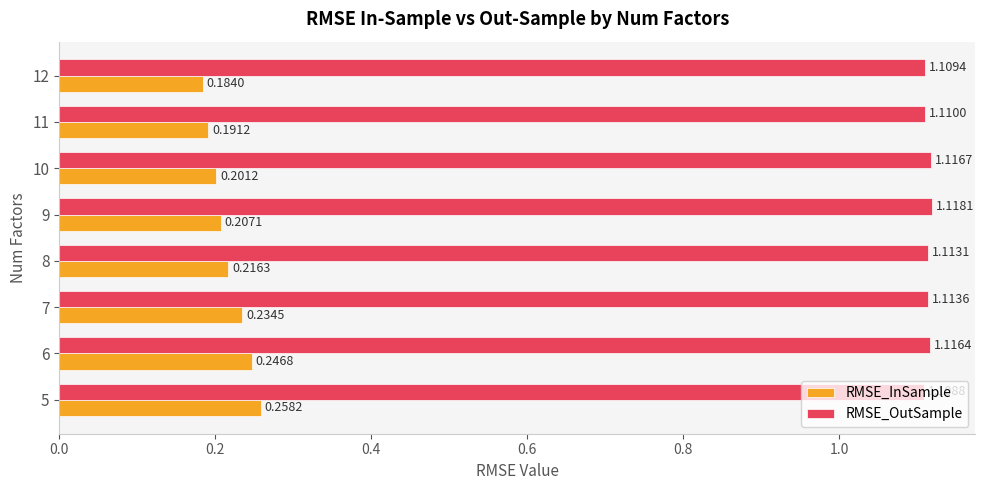

List the series in order of their overall mean, lowest first.

RMSE_InSample, RMSE_OutSample